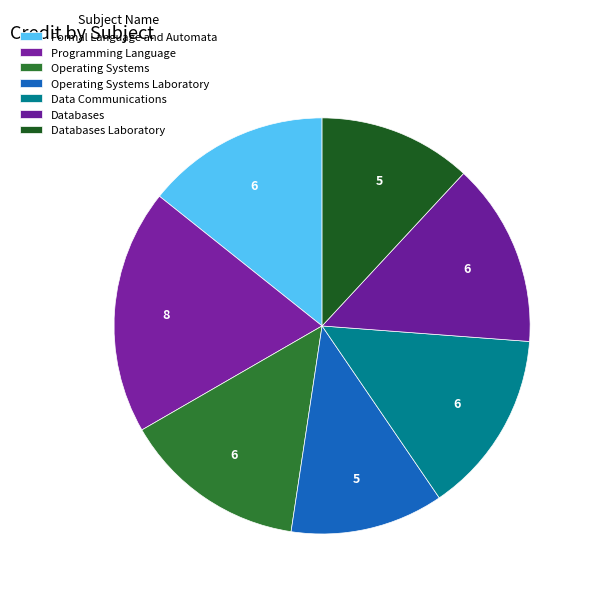

Is it true that Operating Systems Laboratory is 12% of the pie?

True